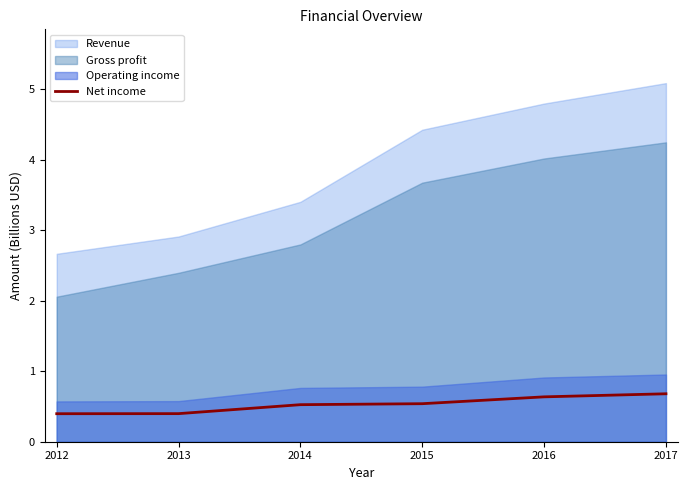

What is the highest value of the Net income series?

0.7